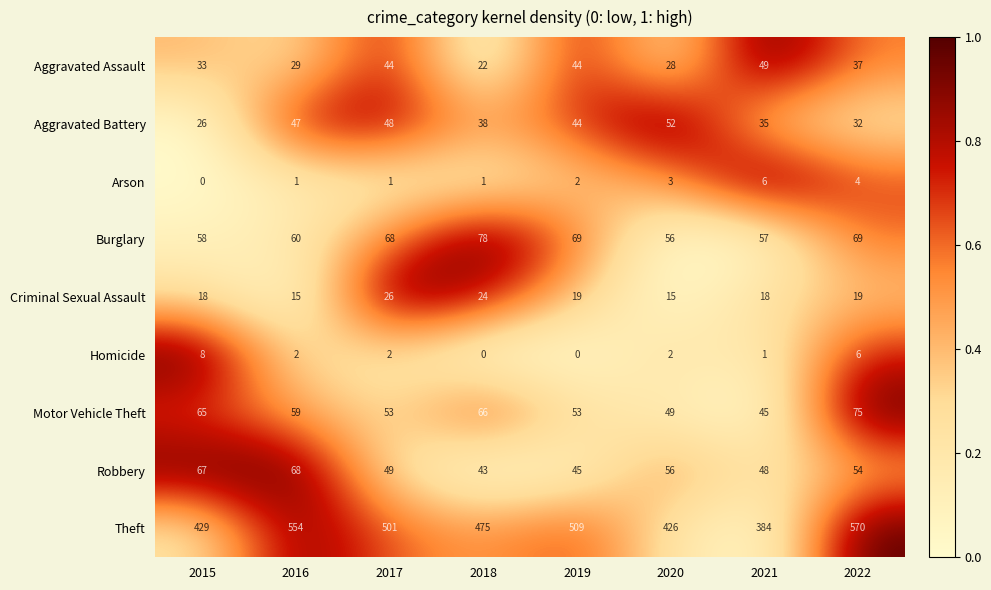

Rank the categories by Aggravated Battery value from lowest to highest.

2015, 2022, 2021, 2018, 2019, 2016, 2017, 2020